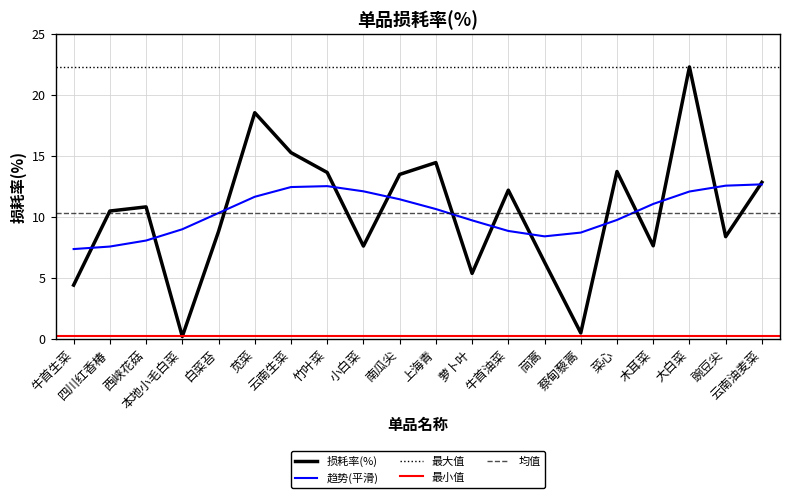

Between 豌豆尖 and 竹叶菜, which is larger?

竹叶菜